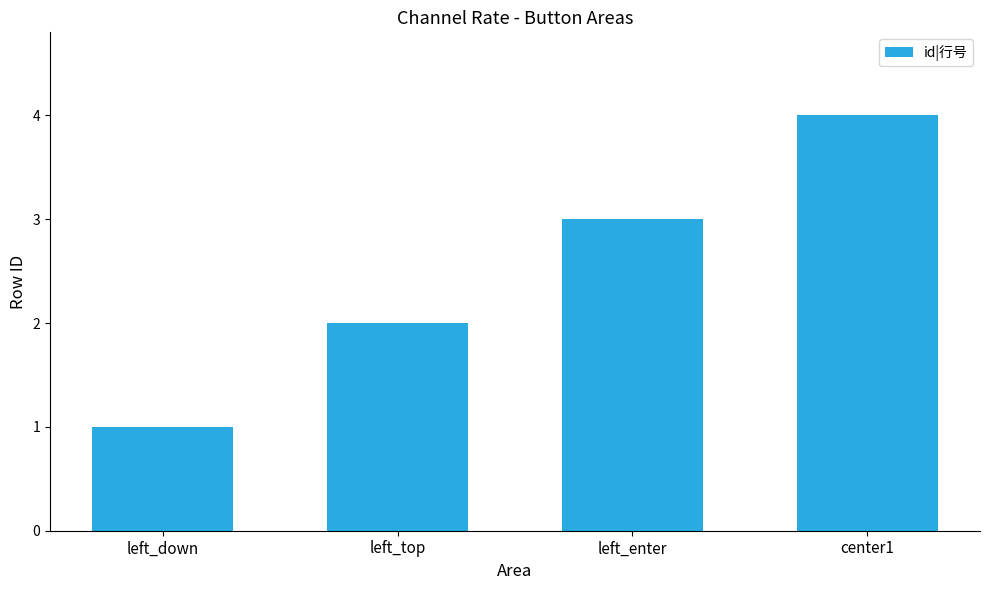

Is it true that the value at left_down is 2?

False